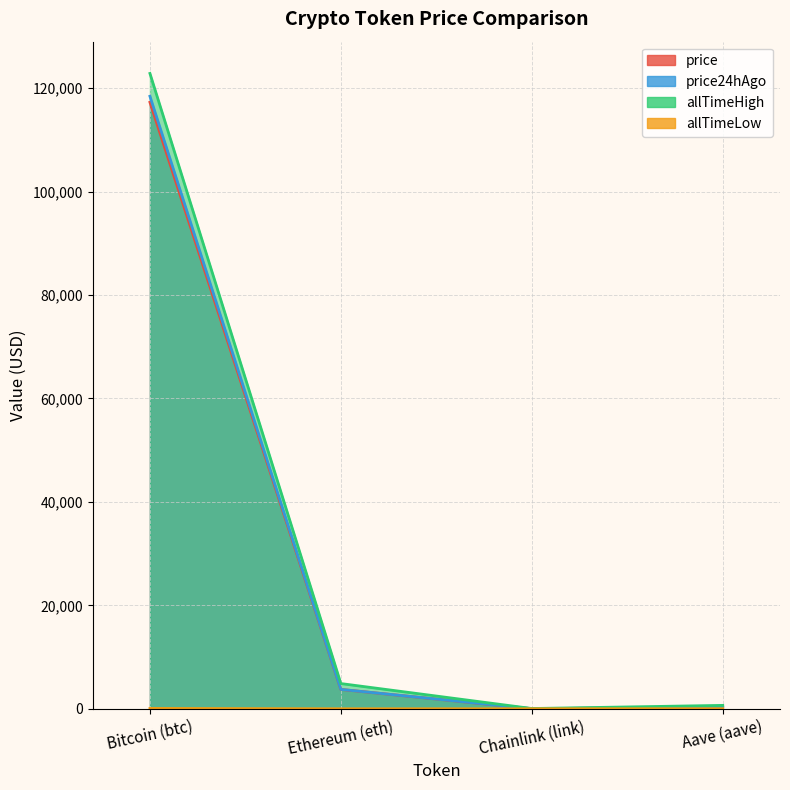

What is the label of the 4th point from the left?

Aave (aave)